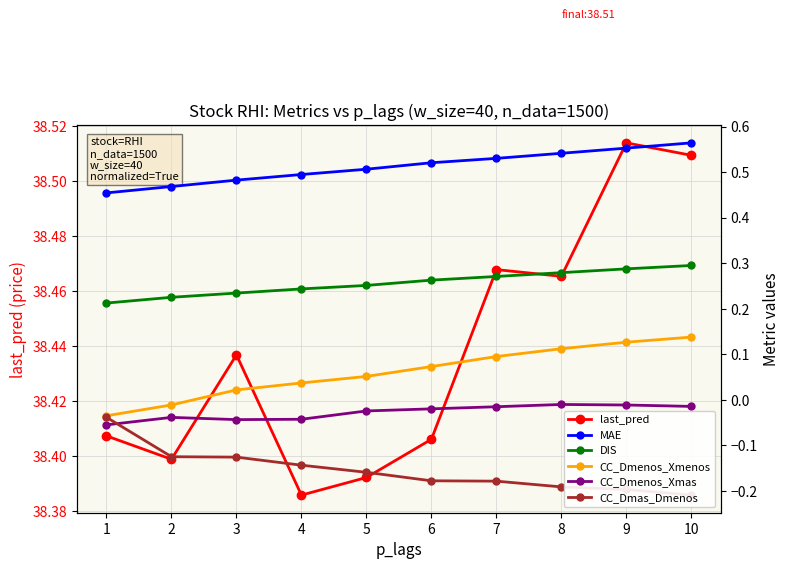

Rank the series by their maximum value, from highest to lowest.

last_pred, MAE, DIS, CC_Dmenos_Xmenos, CC_Dmenos_Xmas, CC_Dmas_Dmenos